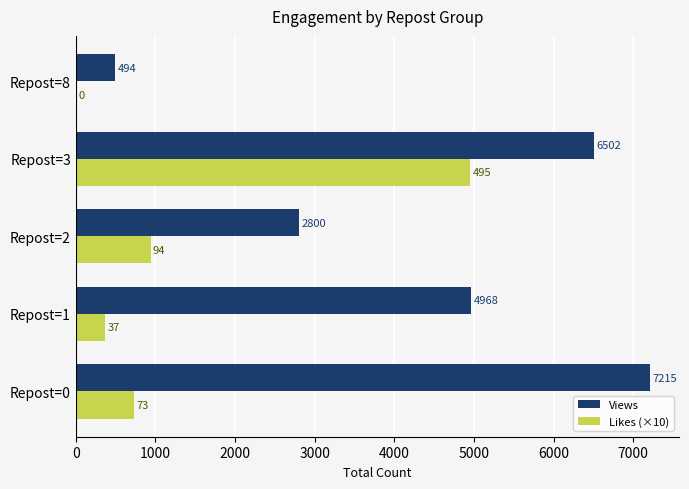

What is the sum of the Likes (×10) values at Repost=2 and Repost=3?

5890